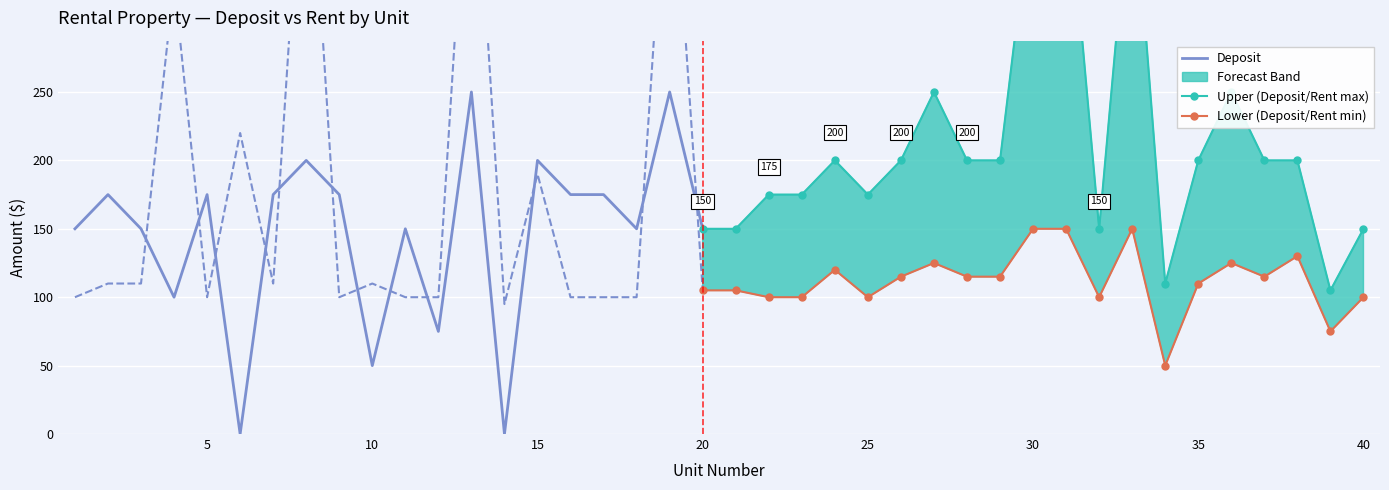

The Deposit series shows 200 at 15. True or false?

True